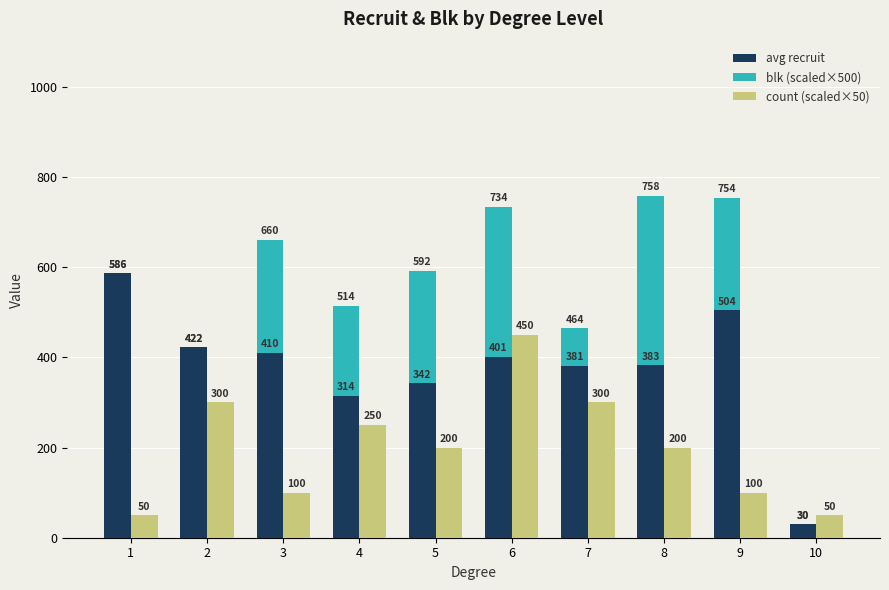

Reading left to right, extract all data points from this chart.

avg recruit: 1=586.0	2=421.8	3=410.5	4=314.4	5=342.2	6=400.6	7=380.7	8=382.8	9=504.0	10=30.0
blk (scaled×500): 1=0.0	2=0.0	3=250.0	4=200.0	5=250.0	6=333.3	7=83.3	8=375.0	9=250.0	10=0.0
count (scaled×50): 1=50.0	2=300.0	3=100.0	4=250.0	5=200.0	6=450.0	7=300.0	8=200.0	9=100.0	10=50.0